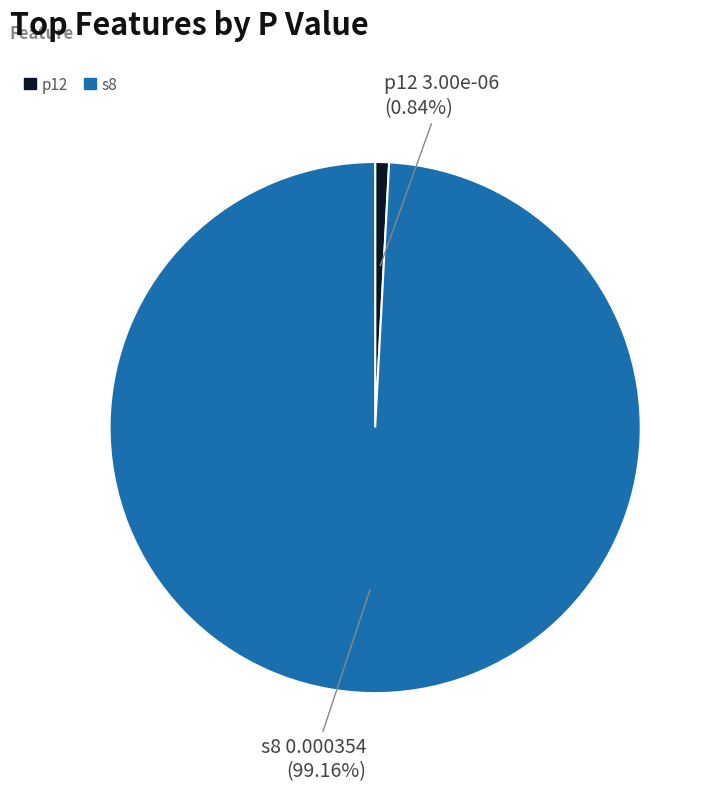

What is the largest slice in the pie chart?

s8